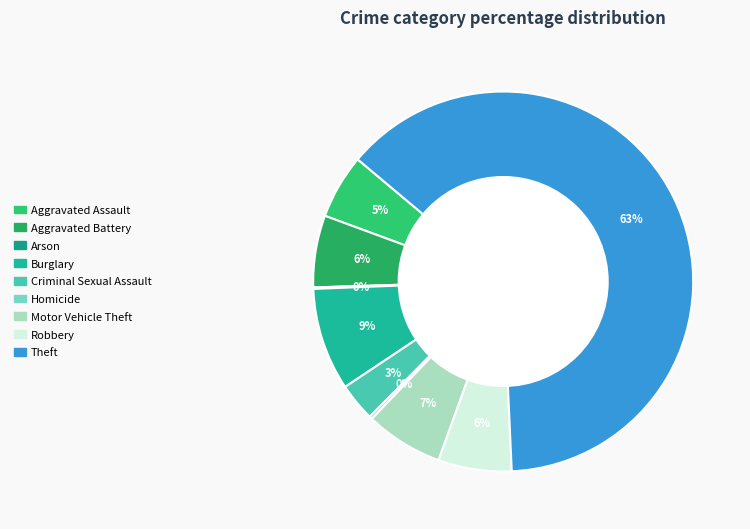

To the nearest percent, what is the difference between the largest and smallest slice percentages?

63%